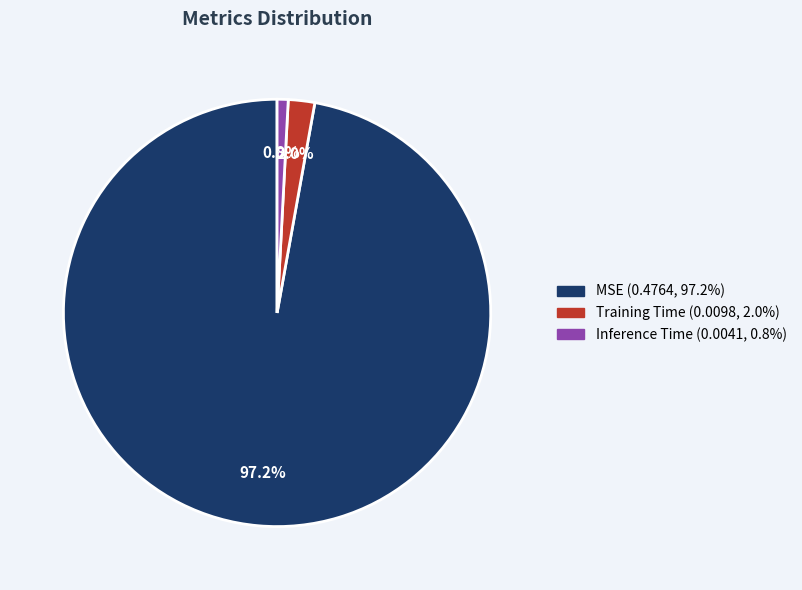

What is the largest slice in the pie chart?

MSE